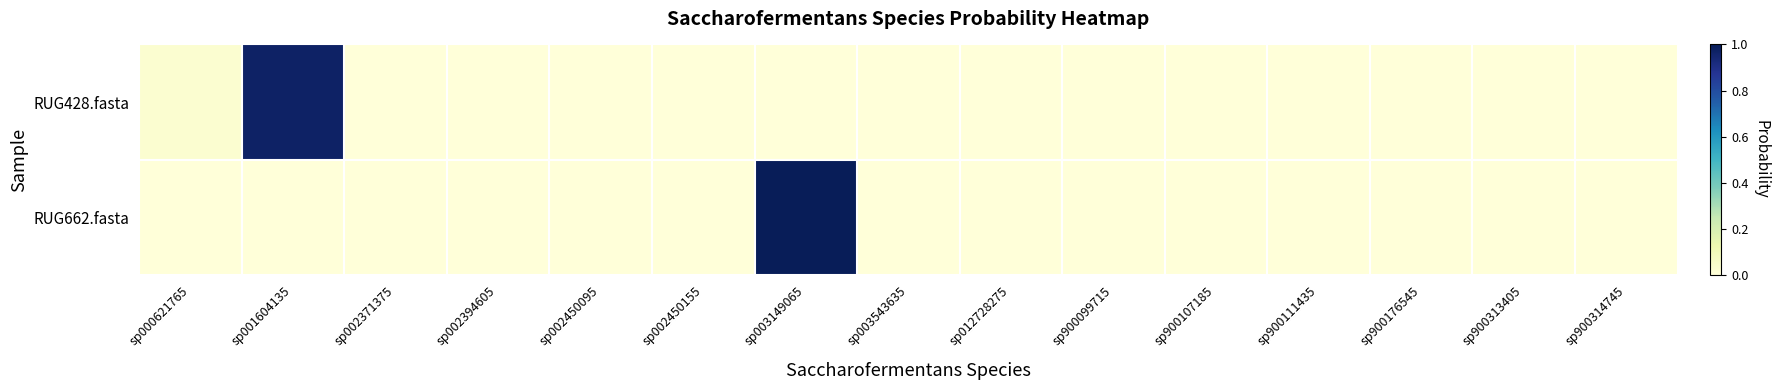

At sp002450095, list the series in order from largest to smallest.

RUG428.fasta, RUG662.fasta